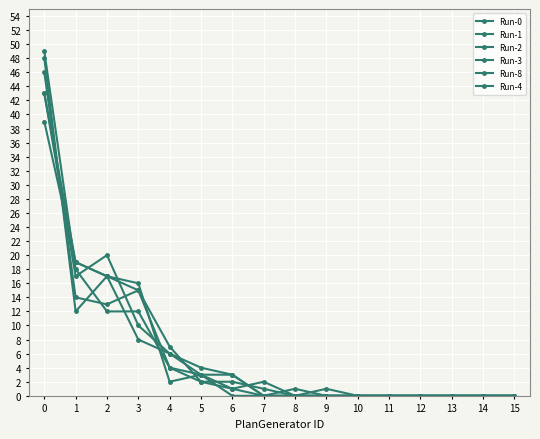

Reading right to left, what are all the values shown in this chart?

Run-0: 0	0	0	0	0	0	0	0	0	1	3	4	15	17	12	48
Run-1: 0	0	0	0	0	0	0	0	0	3	4	6	8	17	19	43
Run-2: 0	0	0	0	0	0	0	0	2	1	2	7	15	13	14	46
Run-3: 0	0	0	0	0	0	1	0	0	3	3	2	16	17	19	39
Run-8: 0	0	0	0	0	0	0	1	0	0	3	6	10	20	17	43
Run-4: 0	0	0	0	0	0	0	0	1	2	2	4	12	12	18	49